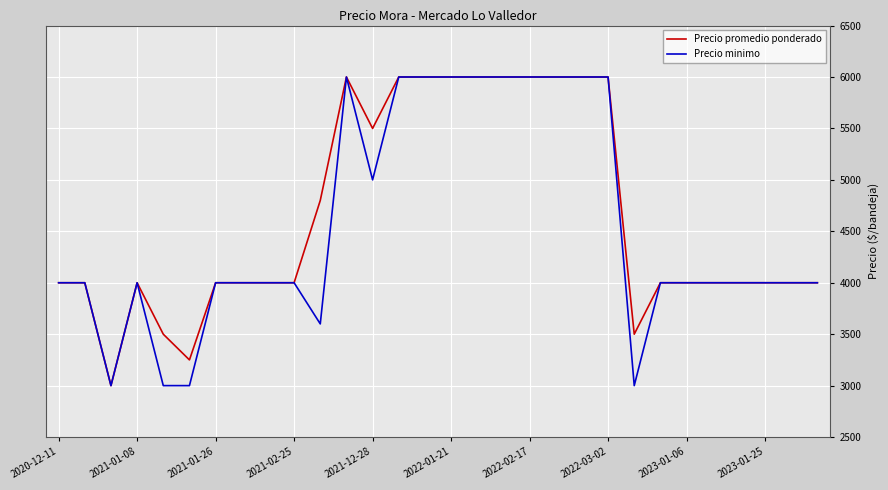

What is the maximum value shown in the chart?

6000